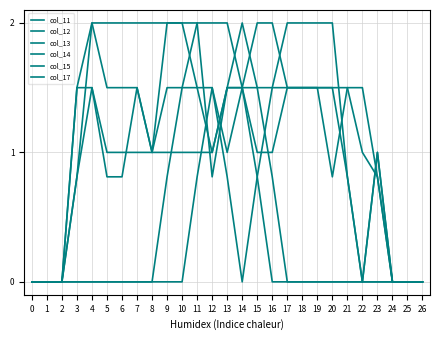

What is the sum of the col_11 values at 5 and 21?

1.5